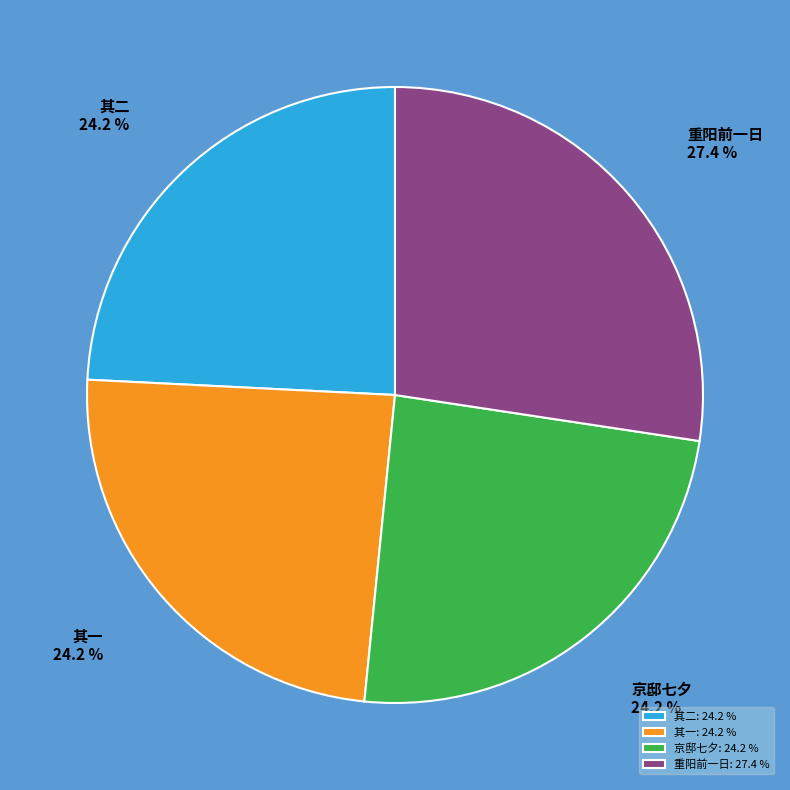

What is the ratio of the value at 京邸七夕: 24.2 % to the value at 其一: 24.2 %?

1.0